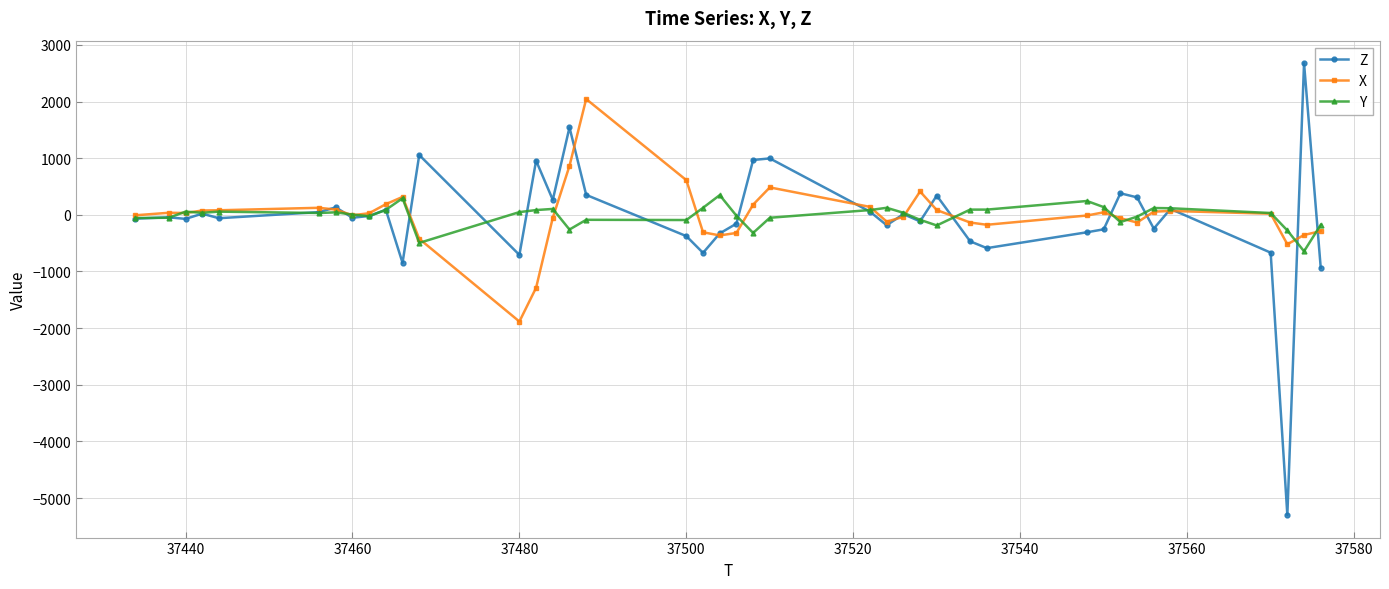

What is the highest value of the Z series?

2676